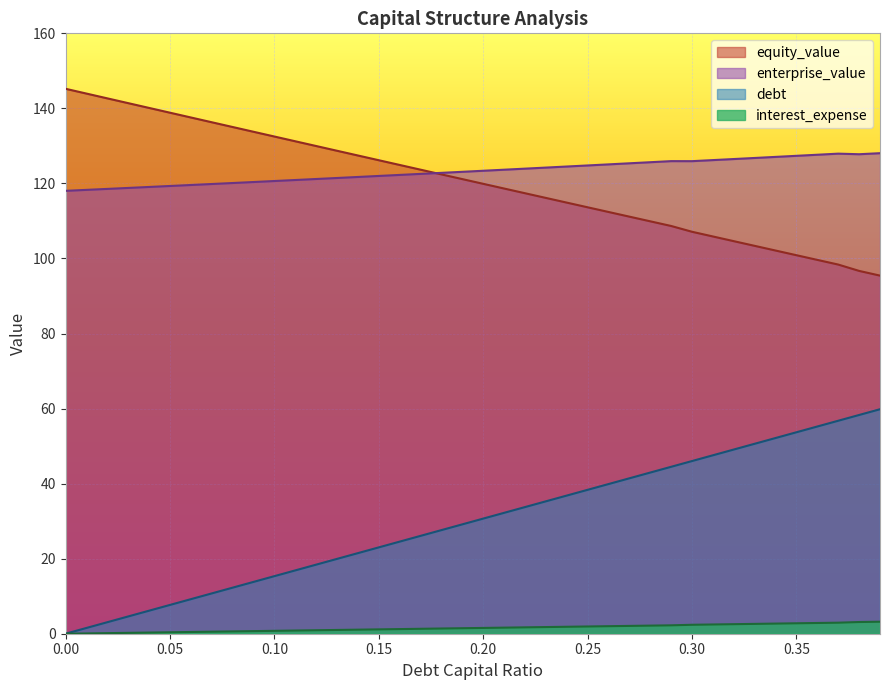

At which category does enterprise_value reach its first local peak?

0.29